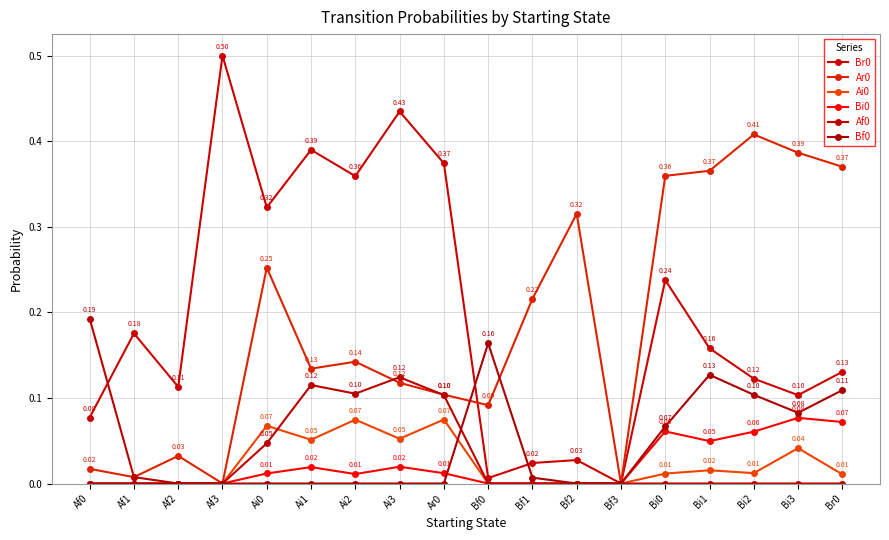

At which category is the sum across all series the highest?

Ai3